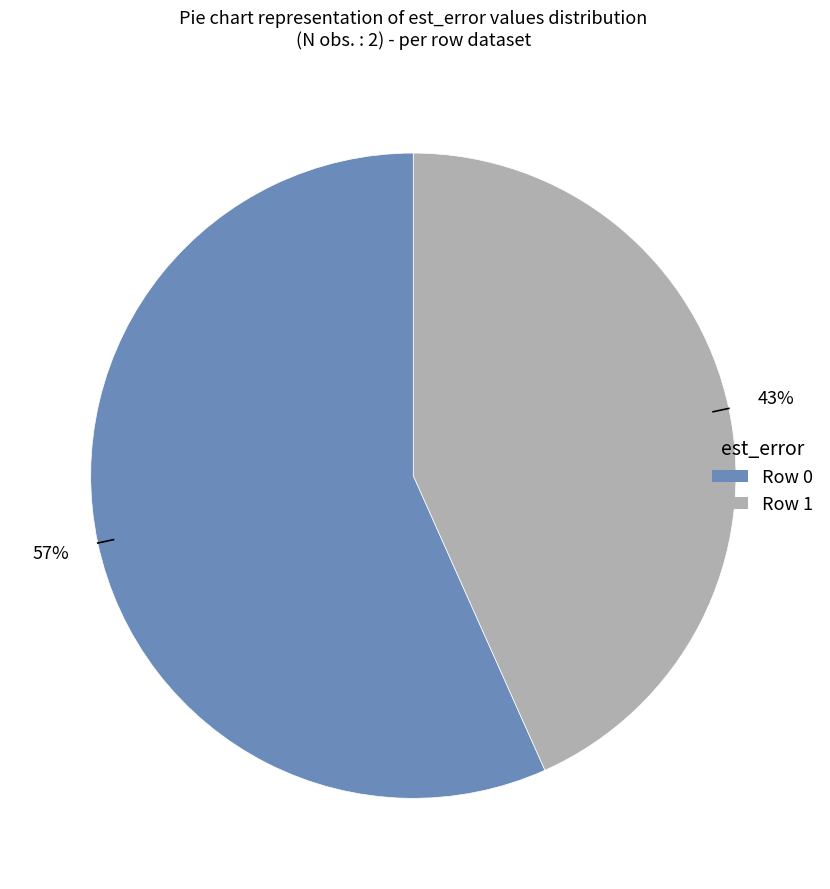

Does any single category account for the majority?

Yes